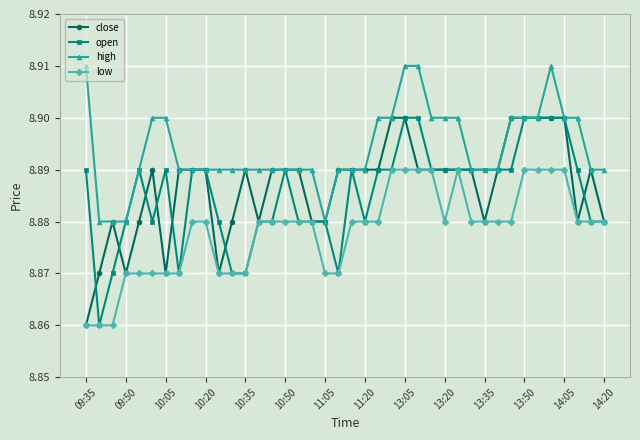

Does the chart have visible grid lines?

Yes